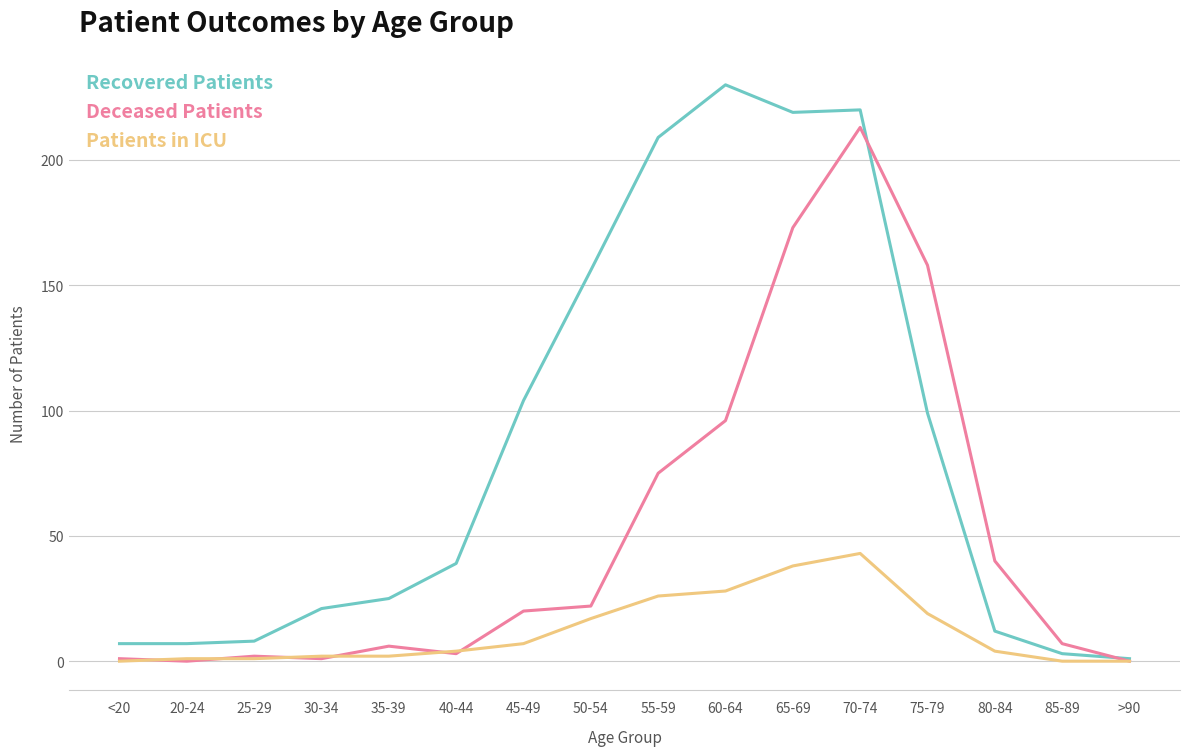

What is the spread (max minus min) of values at 20-24?

7